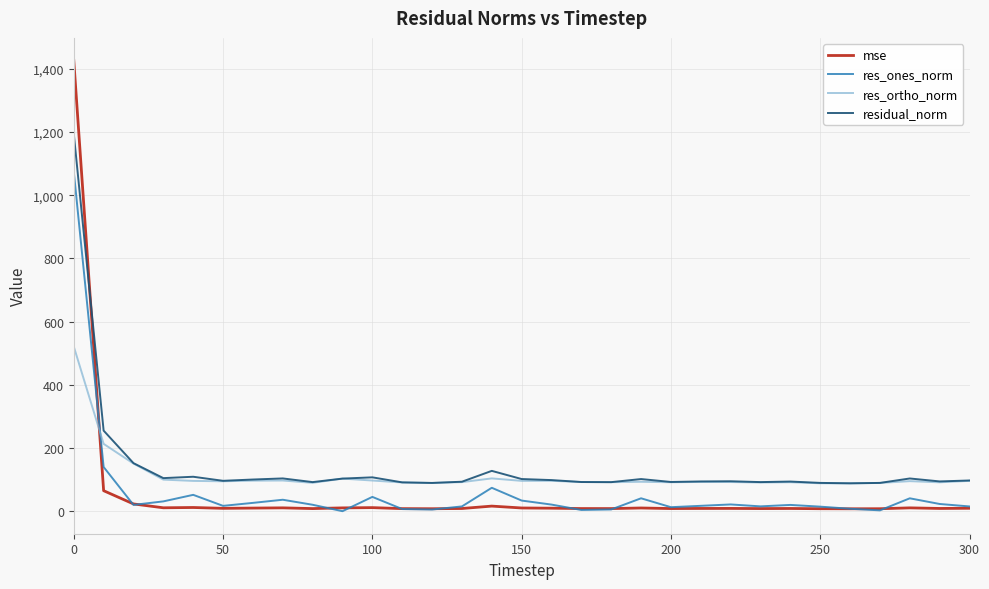

True or false: residual_norm and mse cross at least once.

True